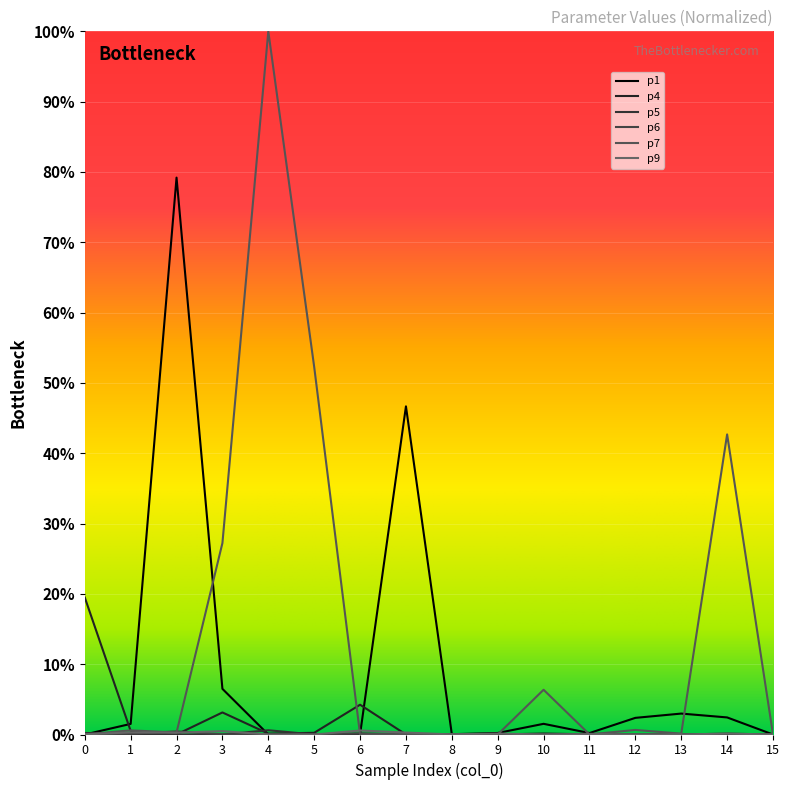

Reading left to right, list all the values displayed in this chart.

p1: 0=0.0	1=1.5	2=79.2	3=6.5	4=0.0	5=0.0	6=0.0	7=46.7	8=0.0	9=0.2	10=1.5	11=0.2	12=2.4	13=3.0	14=2.4	15=0.0
p4: 0=19.5	1=0.5	2=0.0	3=3.1	4=0.1	5=0.2	6=4.2	7=0.0	8=0.0	9=0.0	10=0.1	11=0.0	12=0.0	13=0.0	14=0.1	15=0.0
p5: 0=0.2	1=0.0	2=0.0	3=0.0	4=0.6	5=0.0	6=0.0	7=0.0	8=0.0	9=0.0	10=0.0	11=0.0	12=0.0	13=0.0	14=0.0	15=0.0
p6: 0=0.1	1=0.1	2=0.4	3=0.0	4=0.0	5=0.0	6=0.2	7=0.0	8=0.0	9=0.0	10=0.0	11=0.1	12=0.0	13=0.0	14=0.0	15=0.0
p7: 0=0.0	1=0.6	2=0.3	3=27.2	4=100.0	5=52.3	6=0.0	7=0.0	8=0.0	9=0.0	10=6.4	11=0.0	12=0.7	13=0.1	14=42.7	15=0.0
p9: 0=0.0	1=0.3	2=0.3	3=0.5	4=0.0	5=0.0	6=0.6	7=0.3	8=0.0	9=0.1	10=0.0	11=0.0	12=0.0	13=0.0	14=0.1	15=0.0